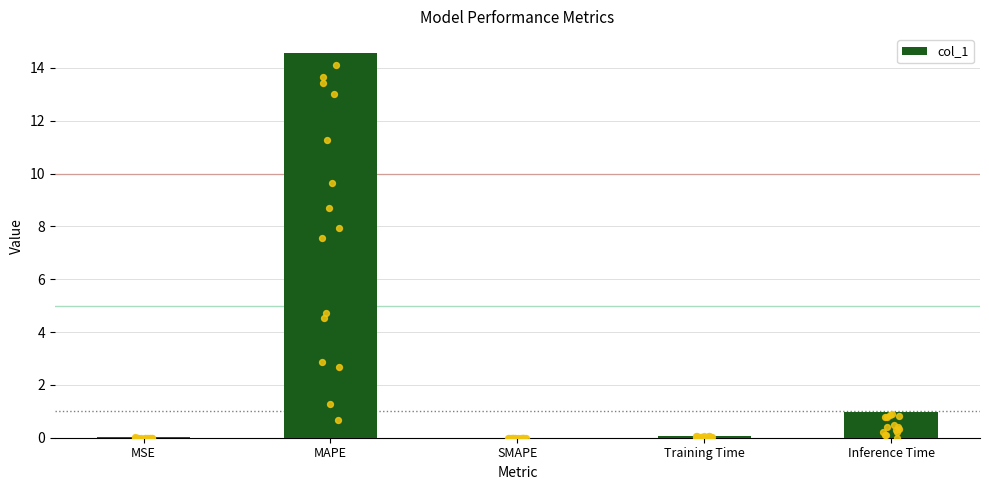

Between Training Time and Inference Time, which is larger?

Inference Time